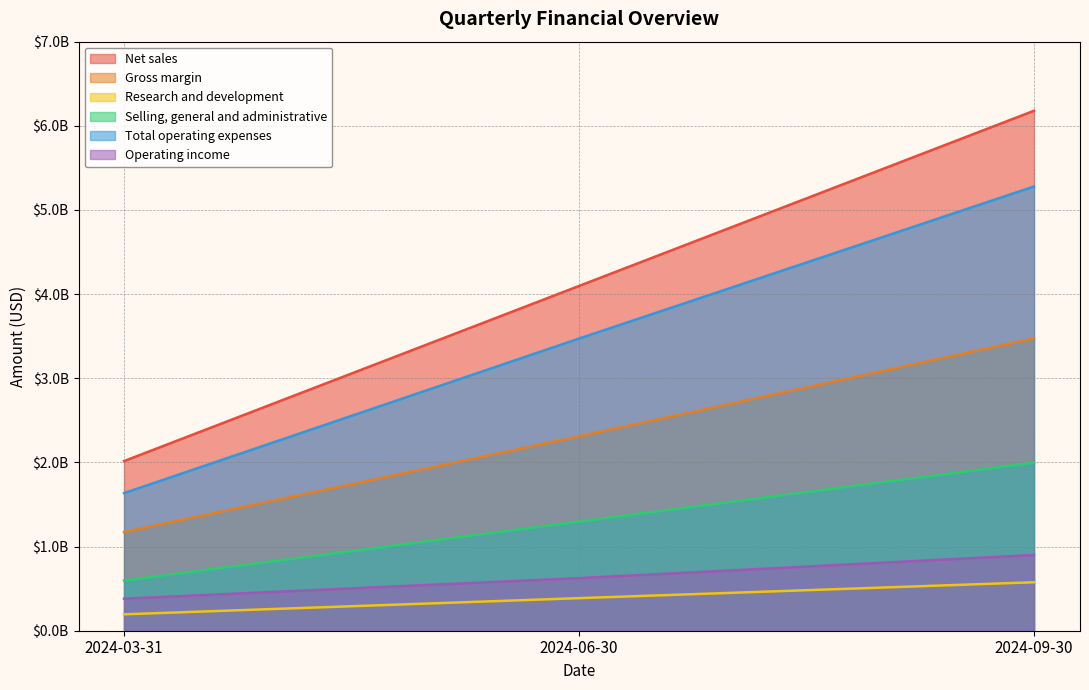

Count the number of categories in the chart.

3